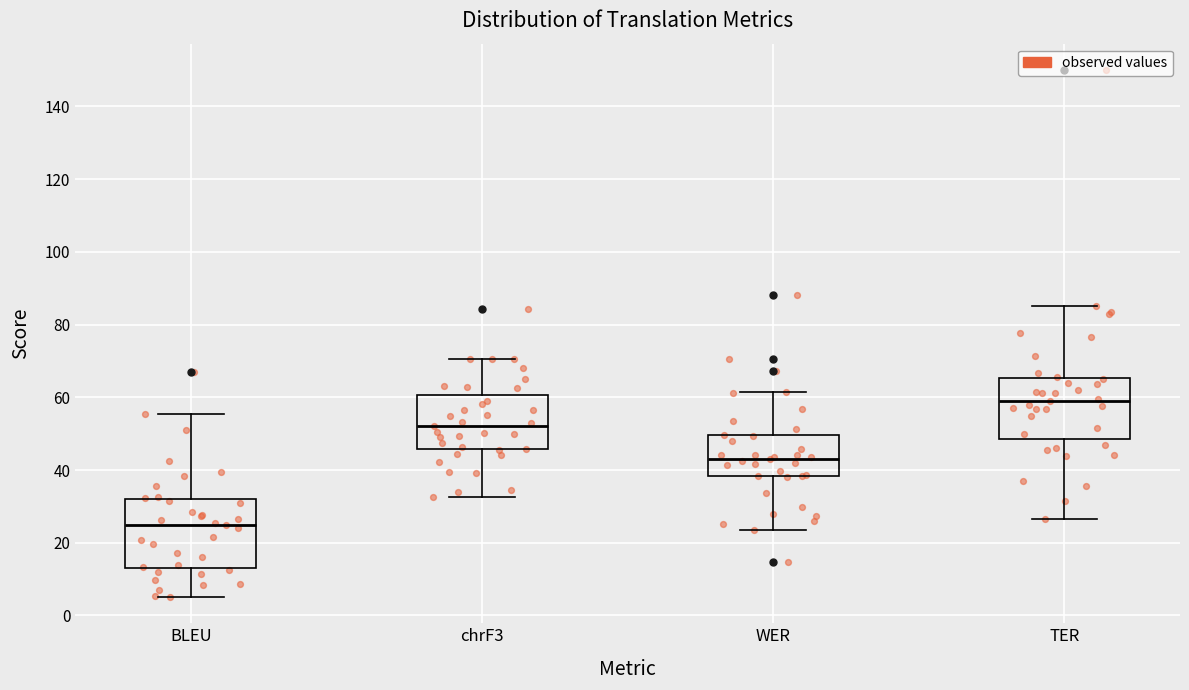

Which box has the lowest median line?

BLEU